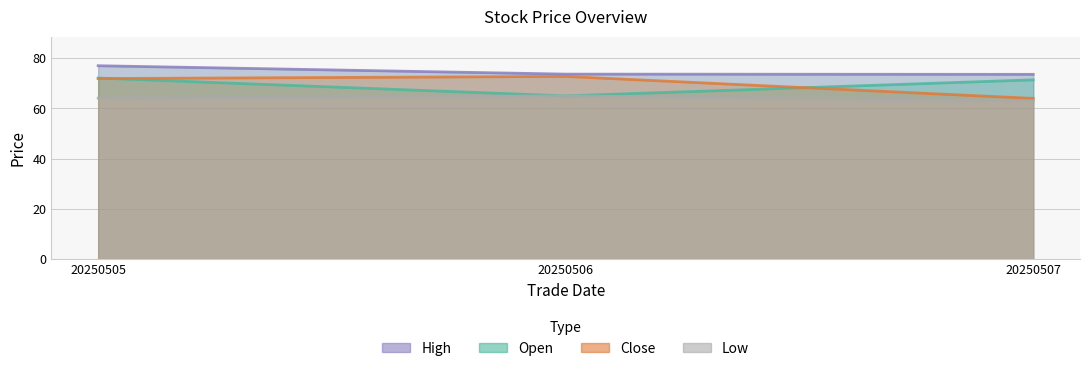

Does the chart display data point markers on the line(s)?

No